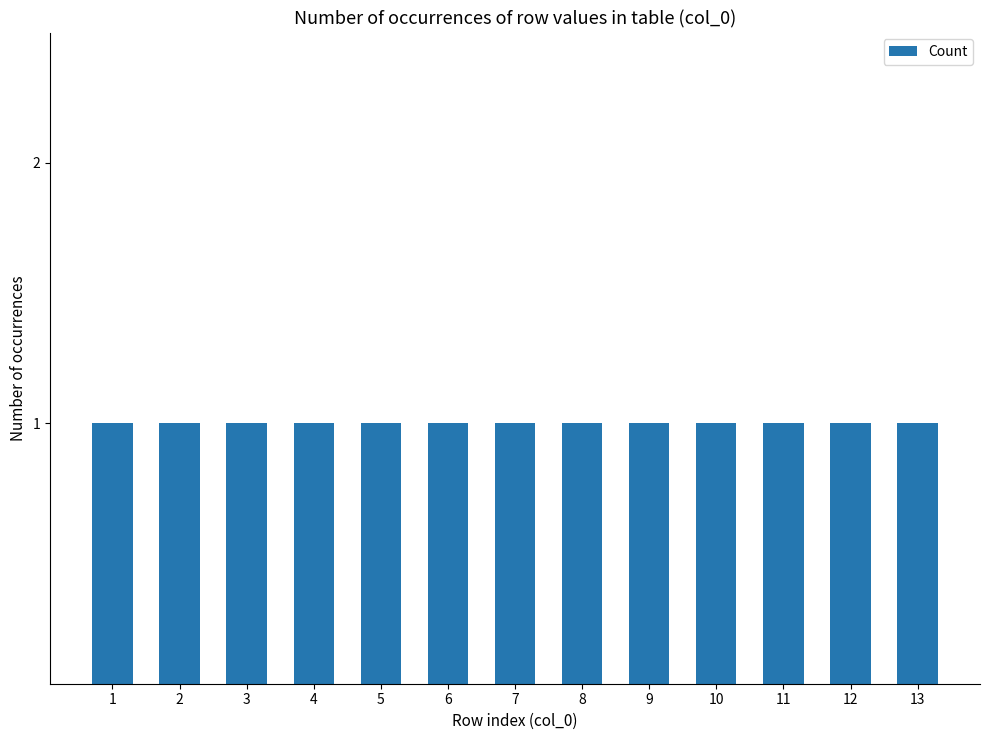

Between 11 and 9, which is larger?

11